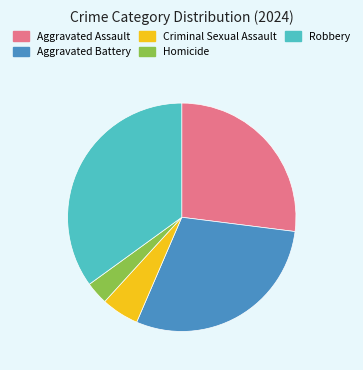

The Aggravated Battery slice represents 29% of the pie. True or false?

True